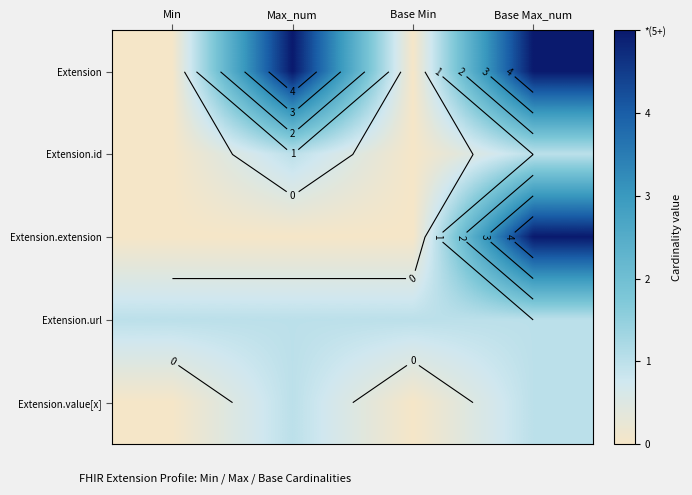

Is it true that Extension.id equals 1 at Max_num?

True